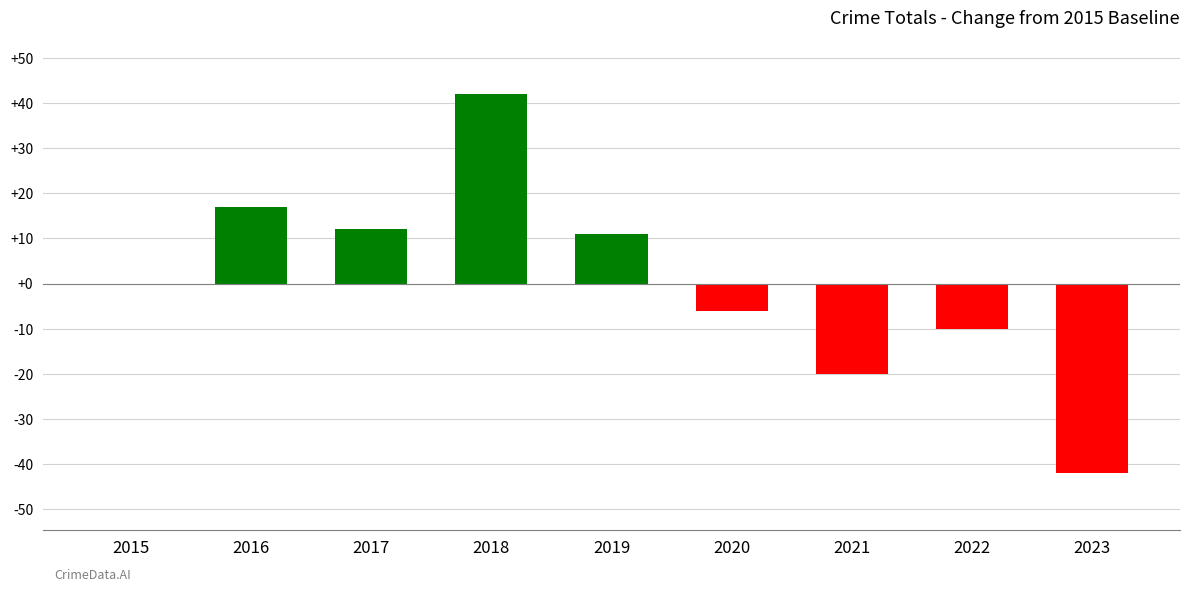

What value does the data have at 2016?

17